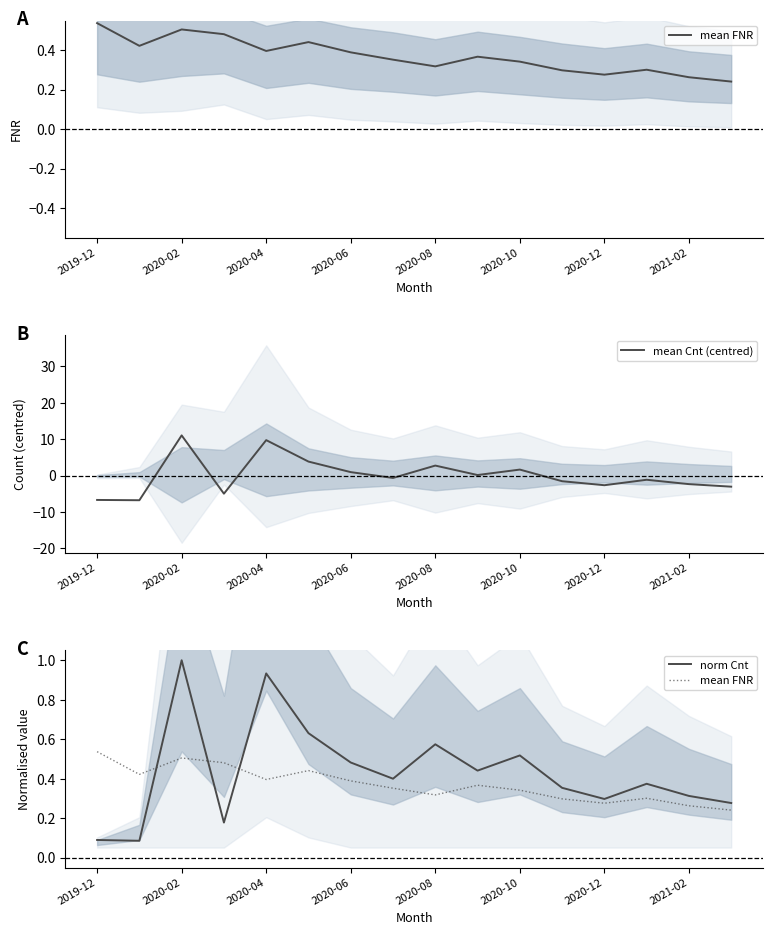

The mean Cnt (centred) series shows -0.5 at 2021-02. True or false?

False